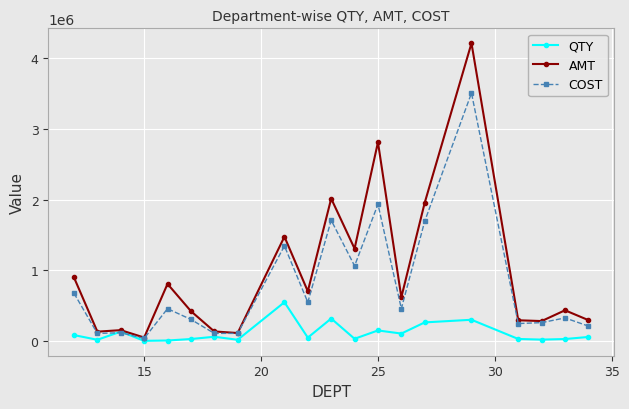

At how many categories does at least one series exceed 1872463?

4